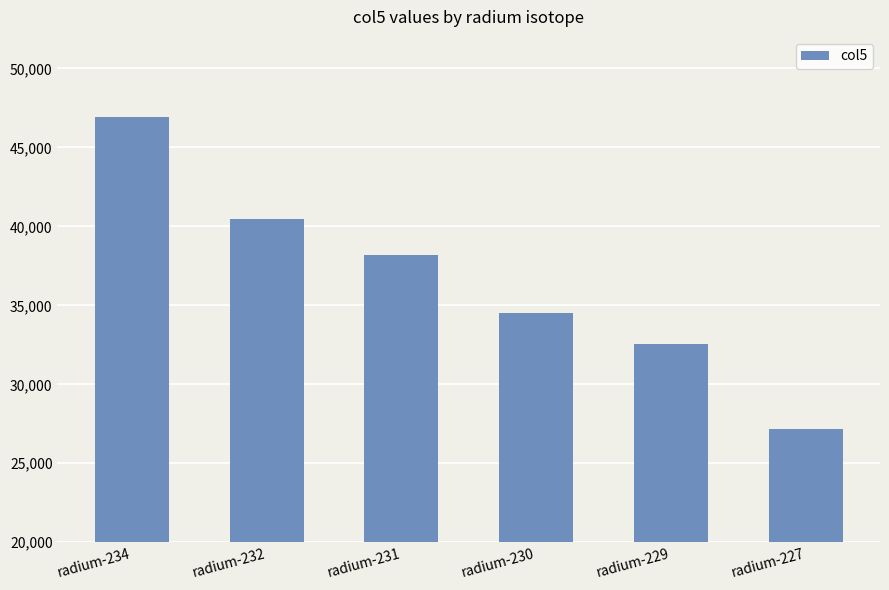

How many categories are shown in the chart?

6